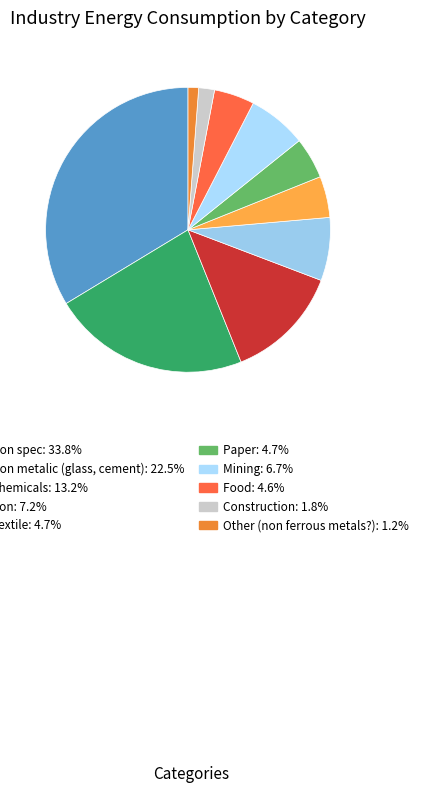

Which slice is the largest?

Non spec